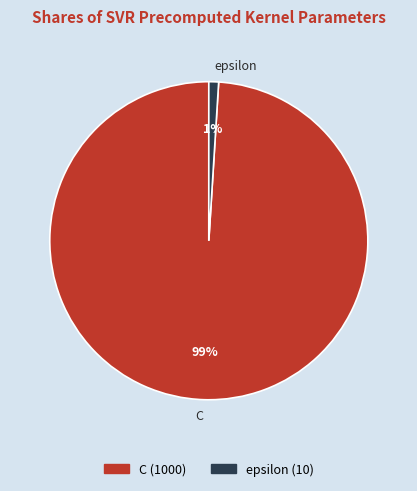

Combined, do epsilon and C account for over 50%?

Yes